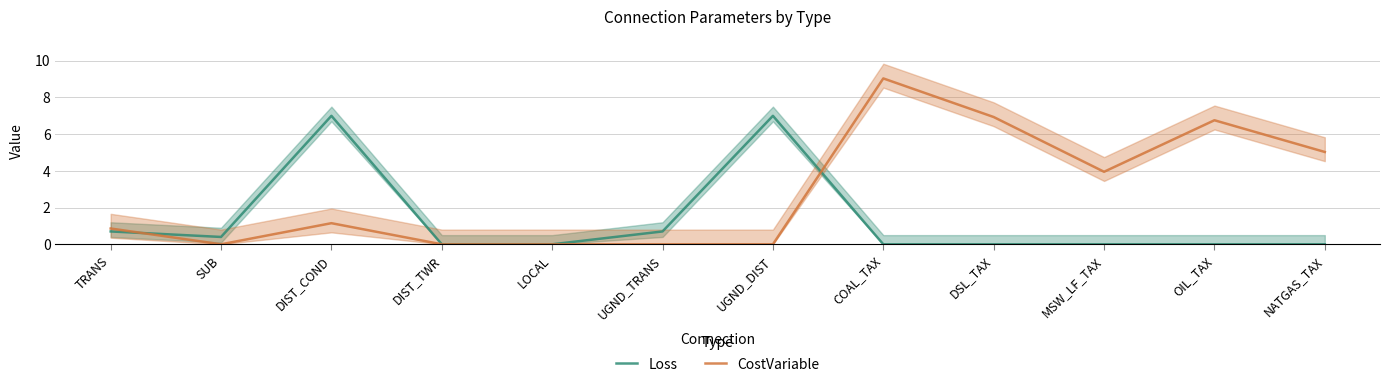

The CostVariable series shows 5.3 at COAL_TAX. True or false?

False